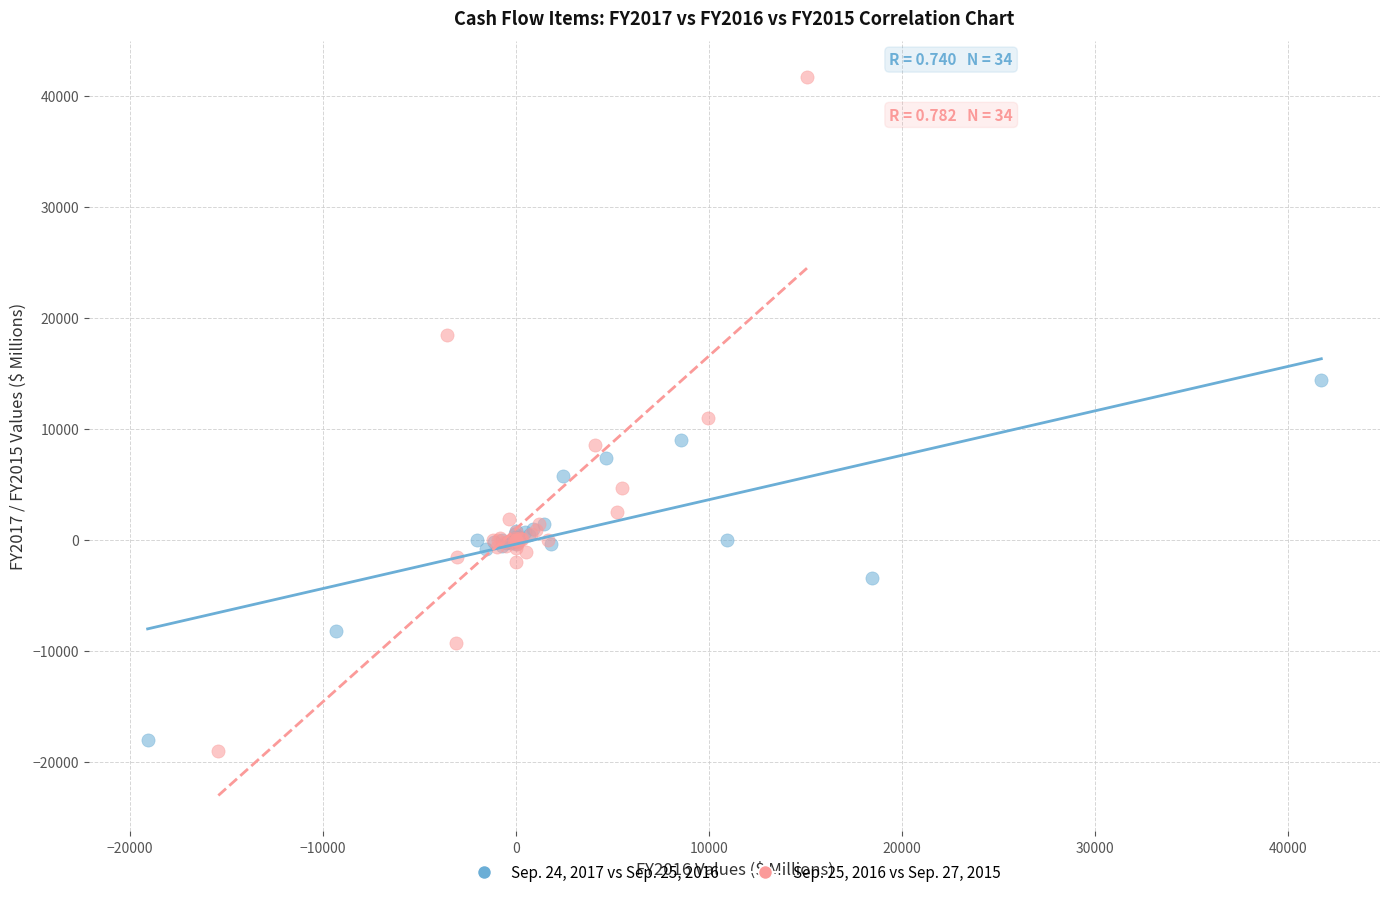

Which series has the largest Y range (max minus min)?

Sep. 25, 2016 vs Sep. 27, 2015